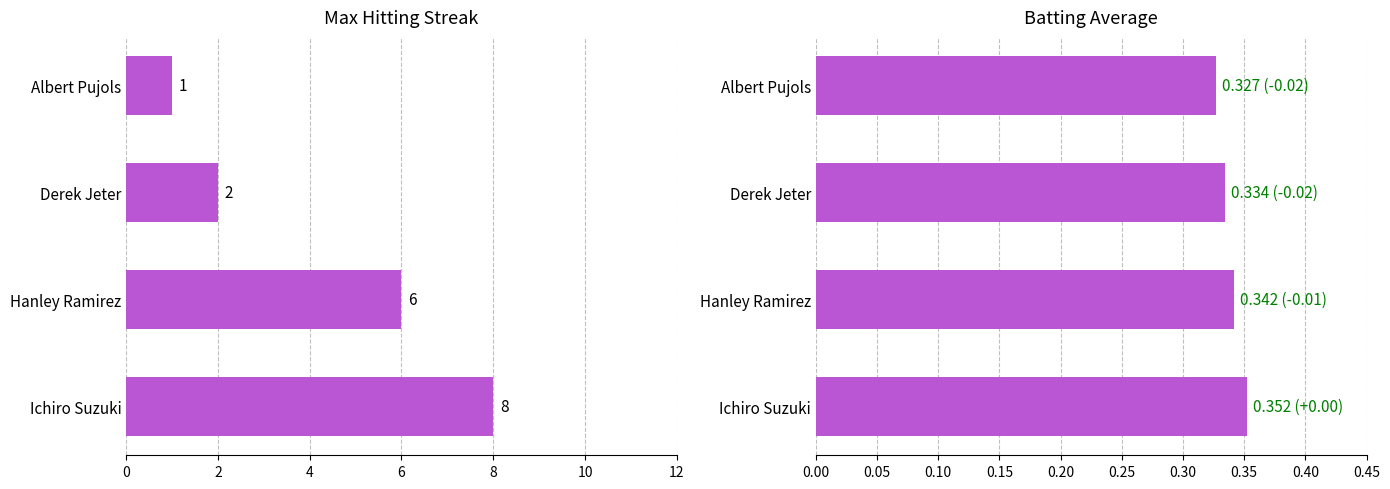

At how many categories does at least one series exceed 1?

3